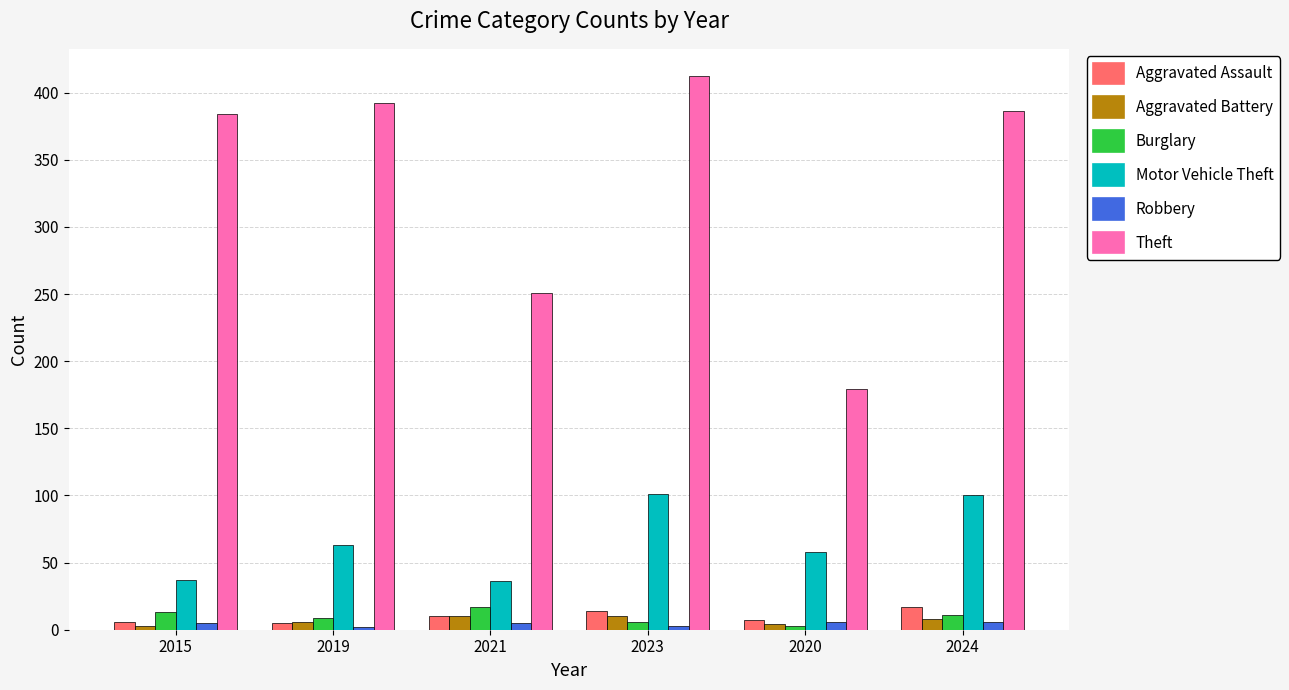

What is the value of the Motor Vehicle Theft bar at the 2nd from the left?

63